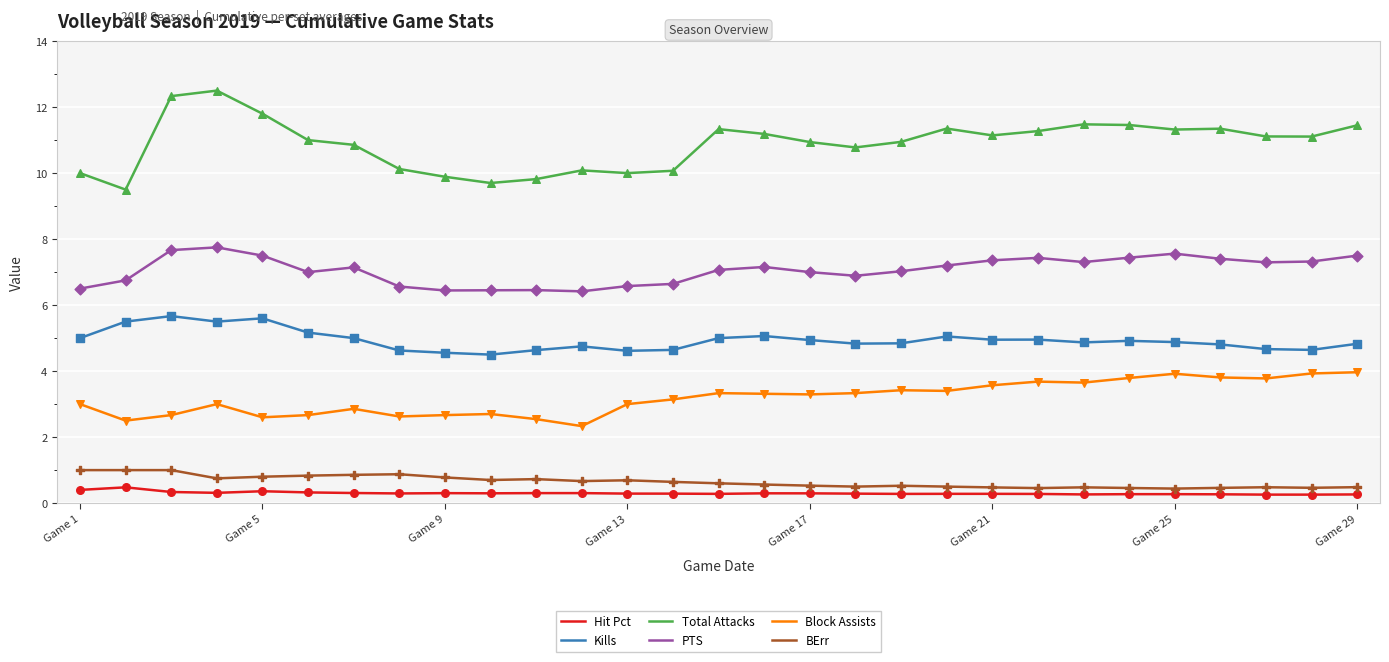

Which series has the largest total across all categories?

Total Attacks